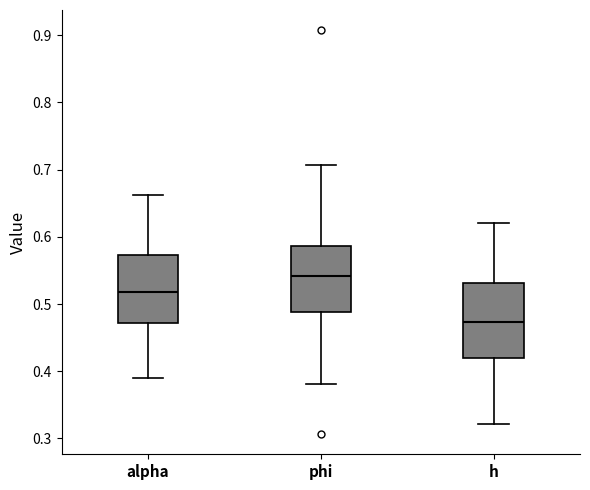

Reading left to right, transcribe this box plot: for each box, give where its median line is, the range the box spans, and where its two whiskers end, as read against the y-axis. The values are not printed on the chart, so give them approximately, as read against the axis.

alpha: median 0.52, box 0.47 to 0.57, whiskers 0.39 to 0.66
phi: median 0.54, box 0.49 to 0.59, whiskers 0.38 to 0.71
h: median 0.47, box 0.42 to 0.53, whiskers 0.32 to 0.62